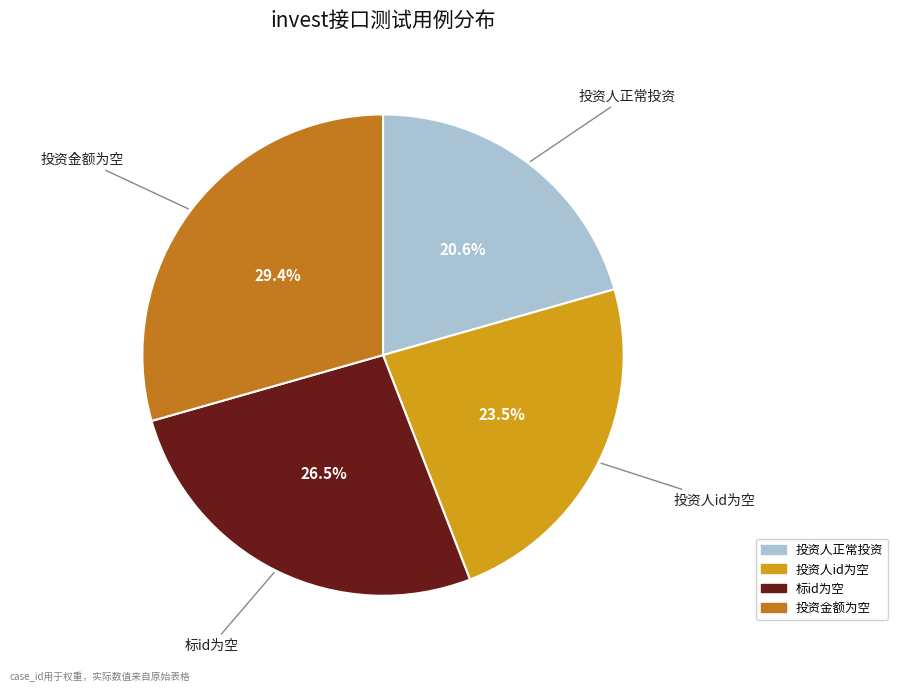

Is there a majority slice in this chart?

No